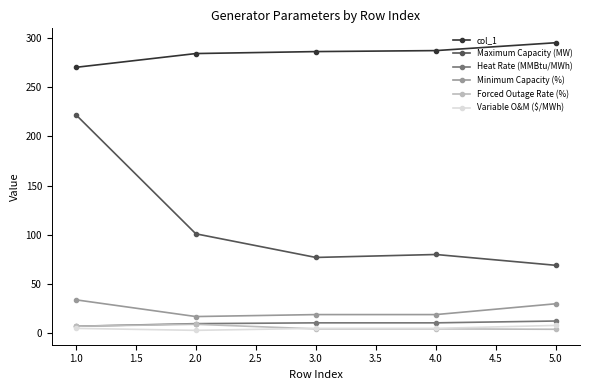

At how many categories does at least one series exceed 167?

5